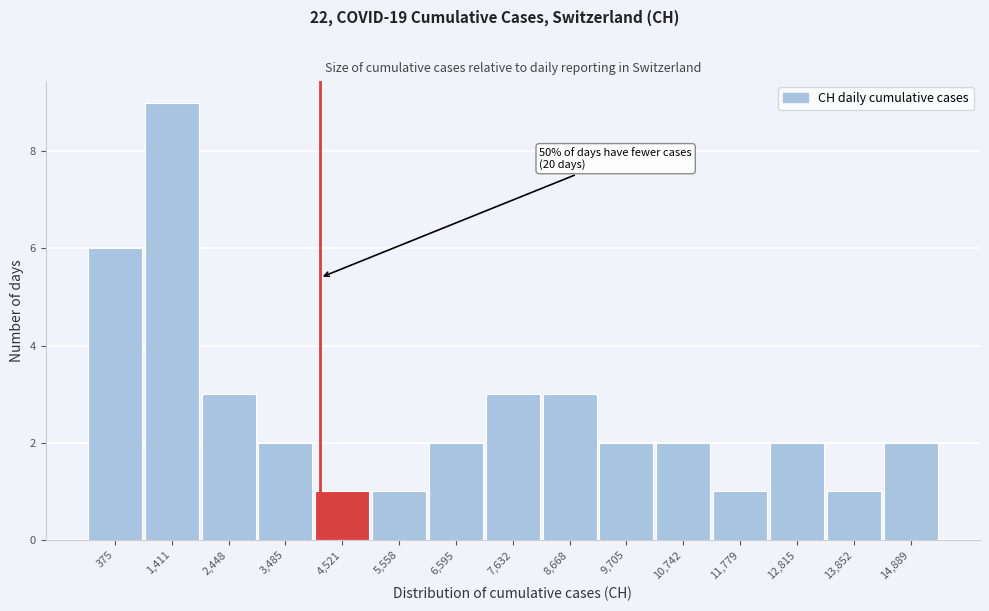

Reading left to right, list all the values displayed in this chart.

6	9	3	2	1	1	2	3	3	2	2	1	2	1	2